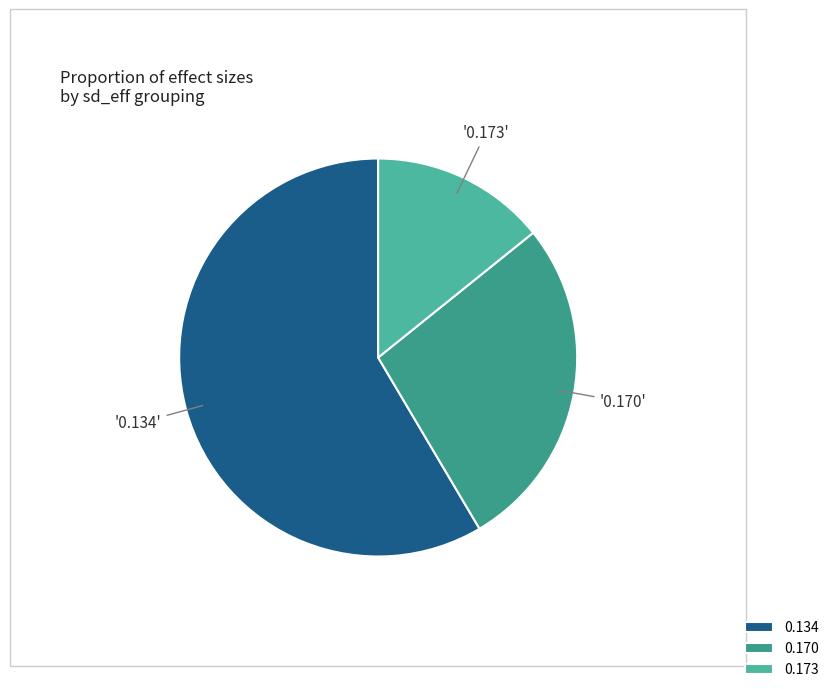

Count the number of slices in the pie.

3